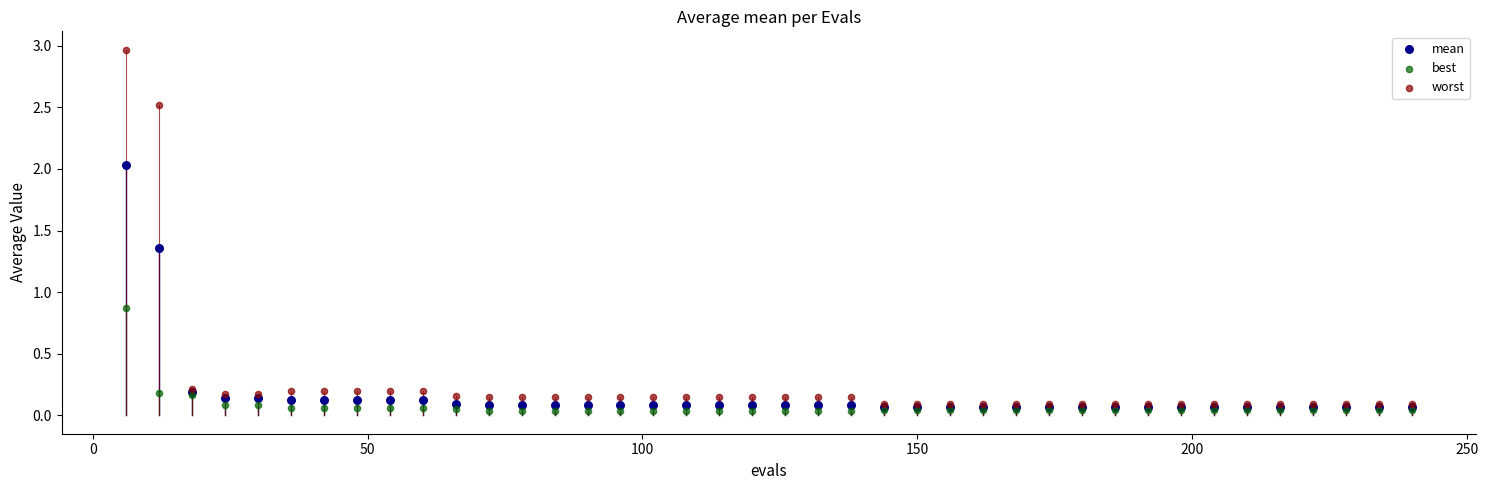

Across all series, what Y value is closest to 1?

0.9